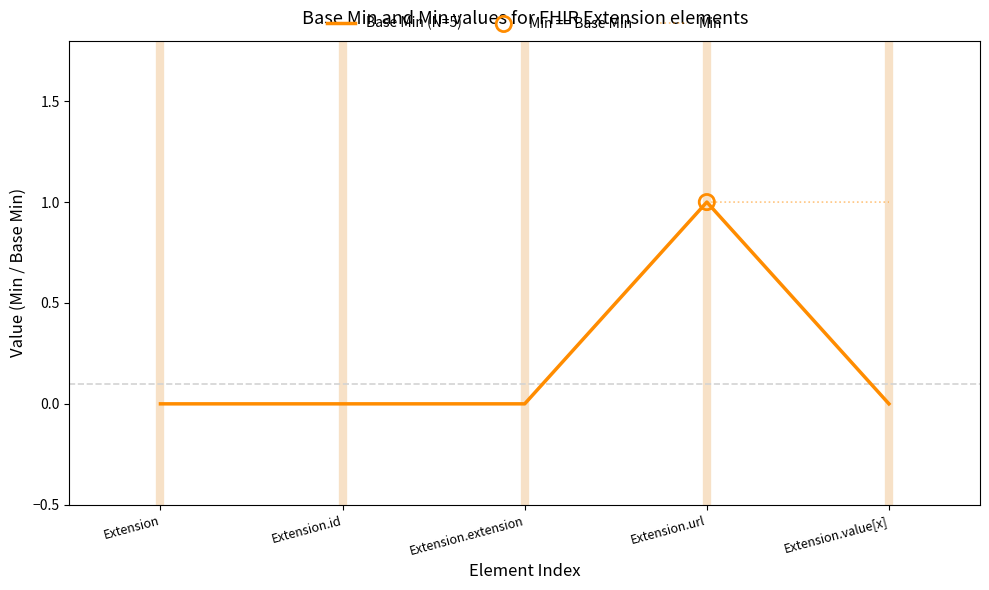

Which series has the largest total across all categories?

Min